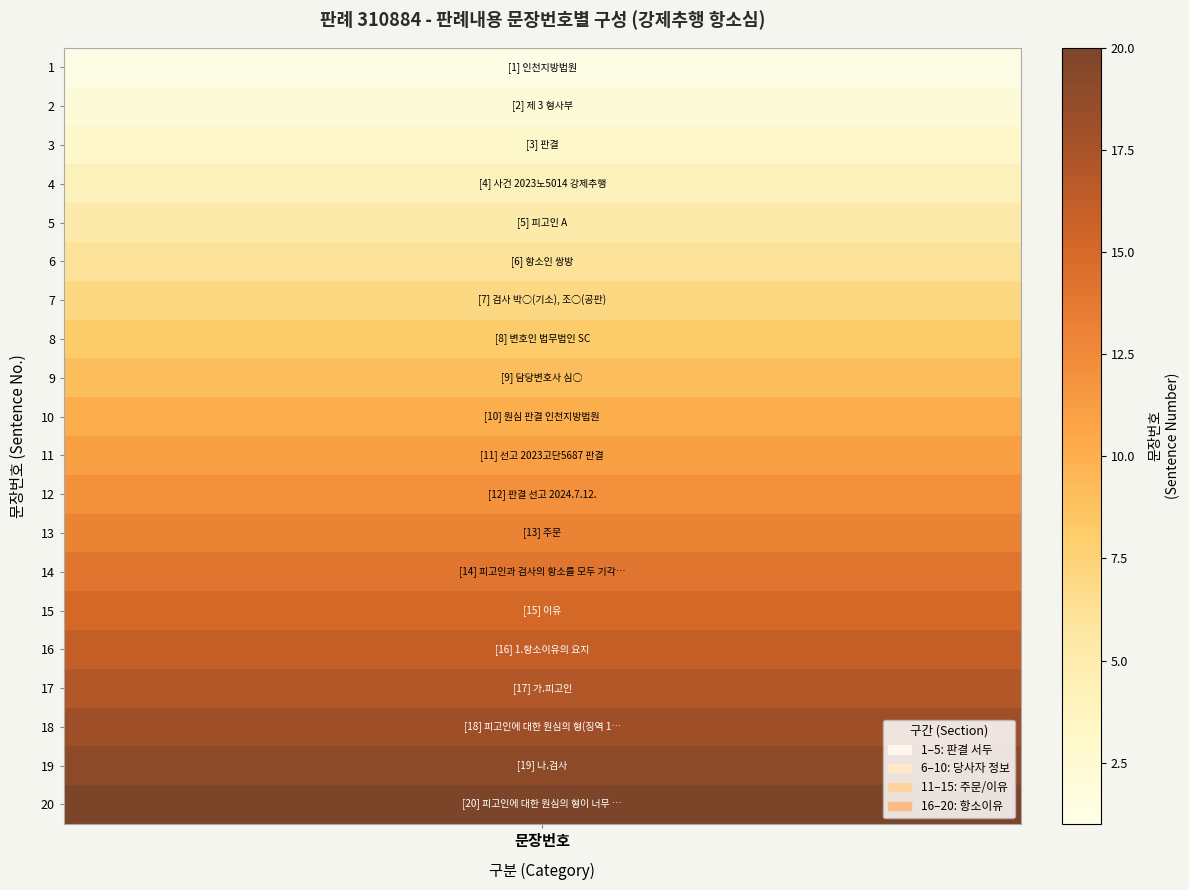

What is the difference between the maximum and second lowest values?

18